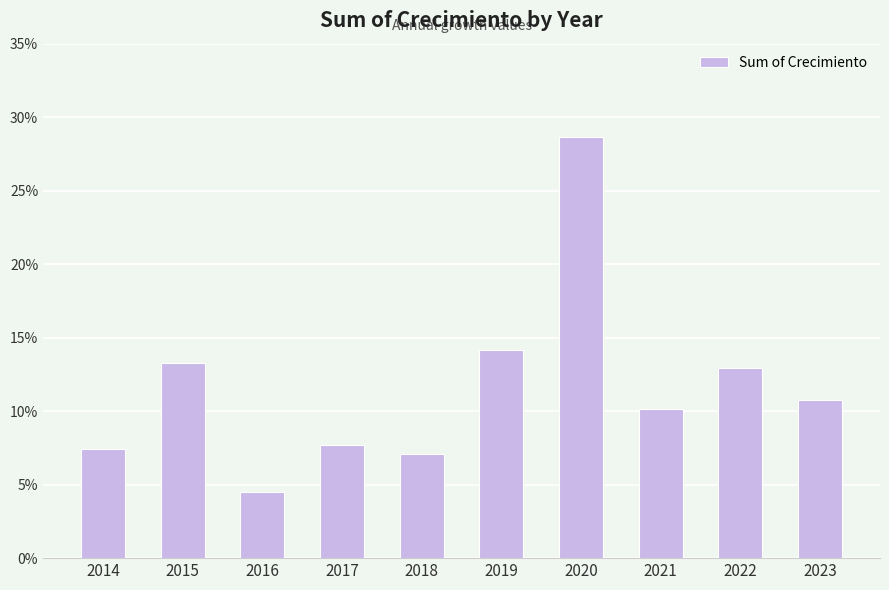

What is the value of the 4th bar from the left?

0.1